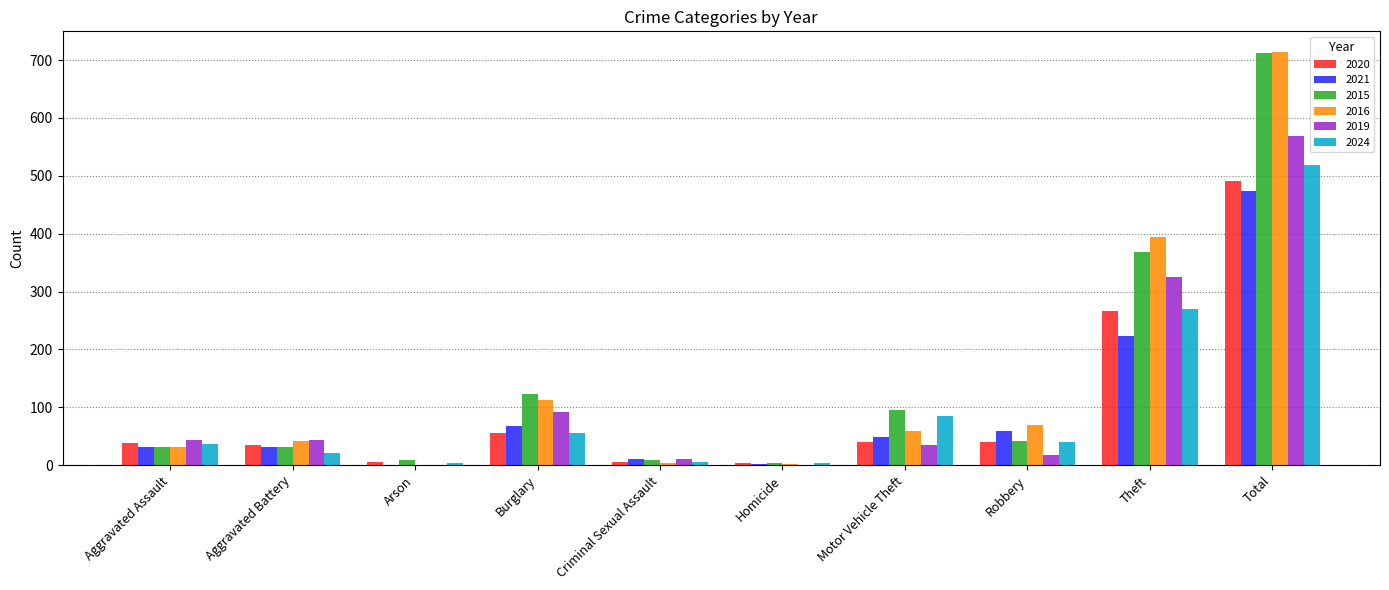

Where is 2024 nearest to the value 261?

Theft